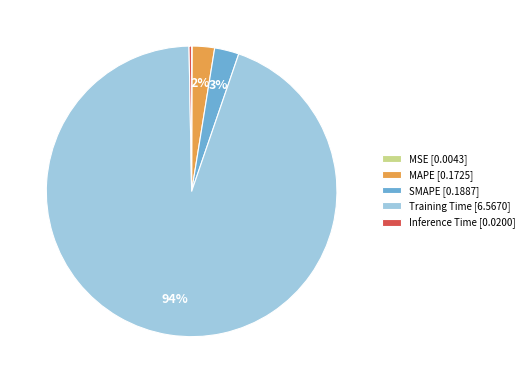

Is it true that MAPE is 2% of the pie?

True